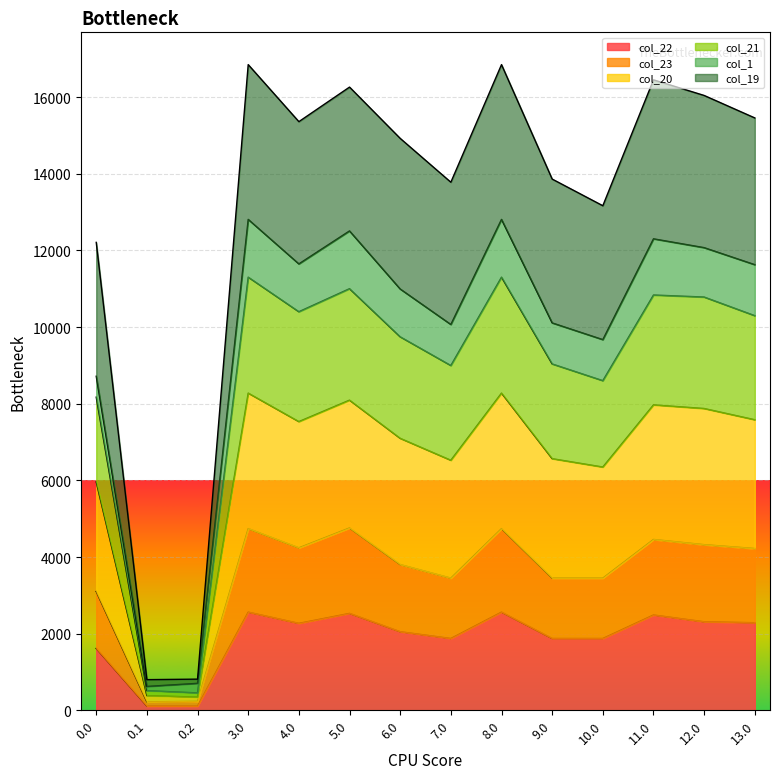

True or false: col_23 and col_22 cross at least once.

False